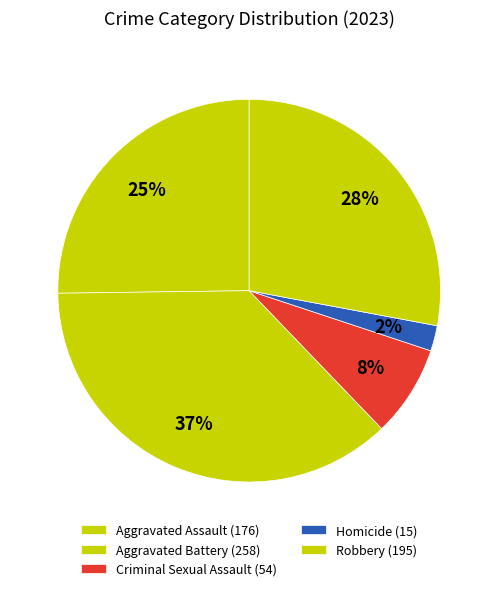

To the nearest percent, what is the combined percentage of Aggravated Battery and Robbery?

65%